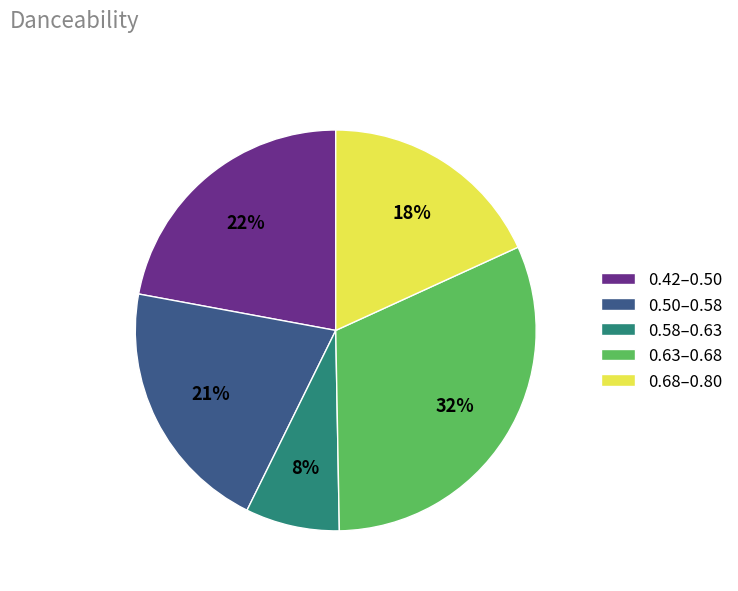

To the nearest percent, what is the combined percentage of 0.68–0.80 and 0.50–0.58?

39%